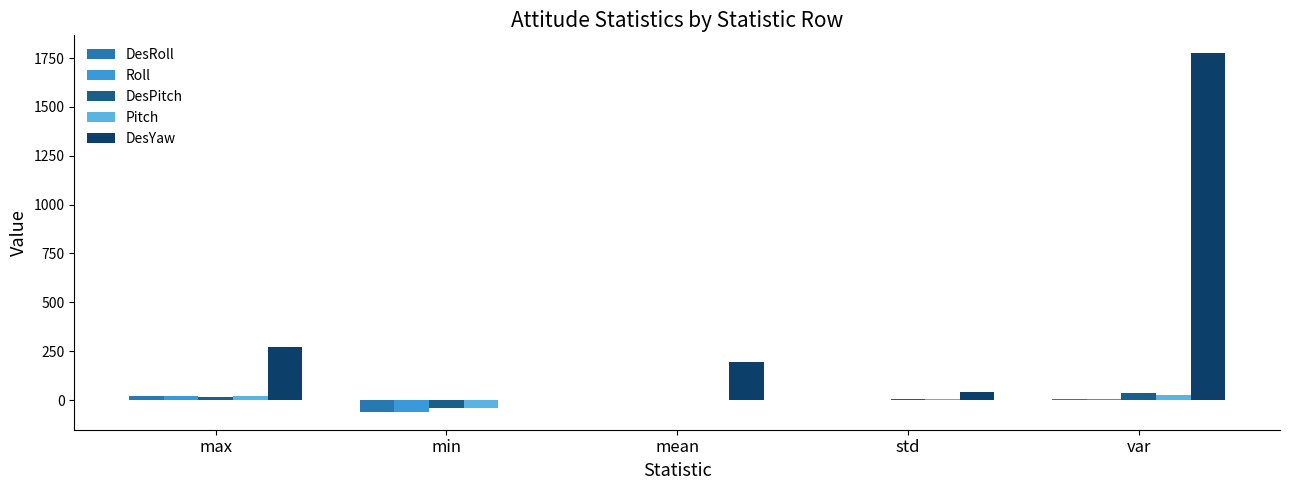

How many values in the DesYaw series exceed 196?

3